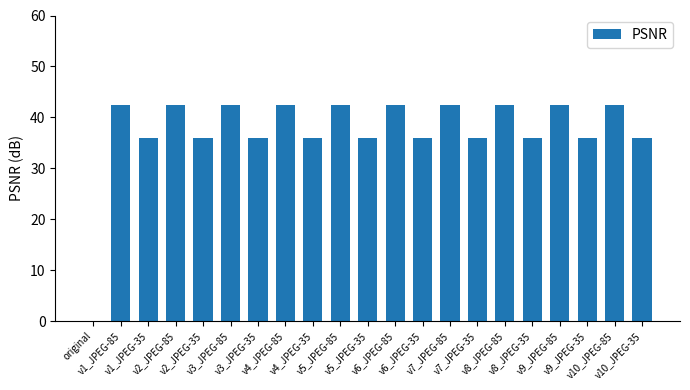

What is the sum of all values?

784.1